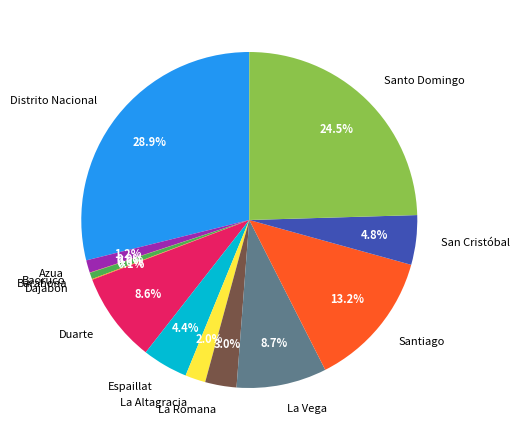

Combined, do Distrito Nacional and Espaillat account for over 50%?

No